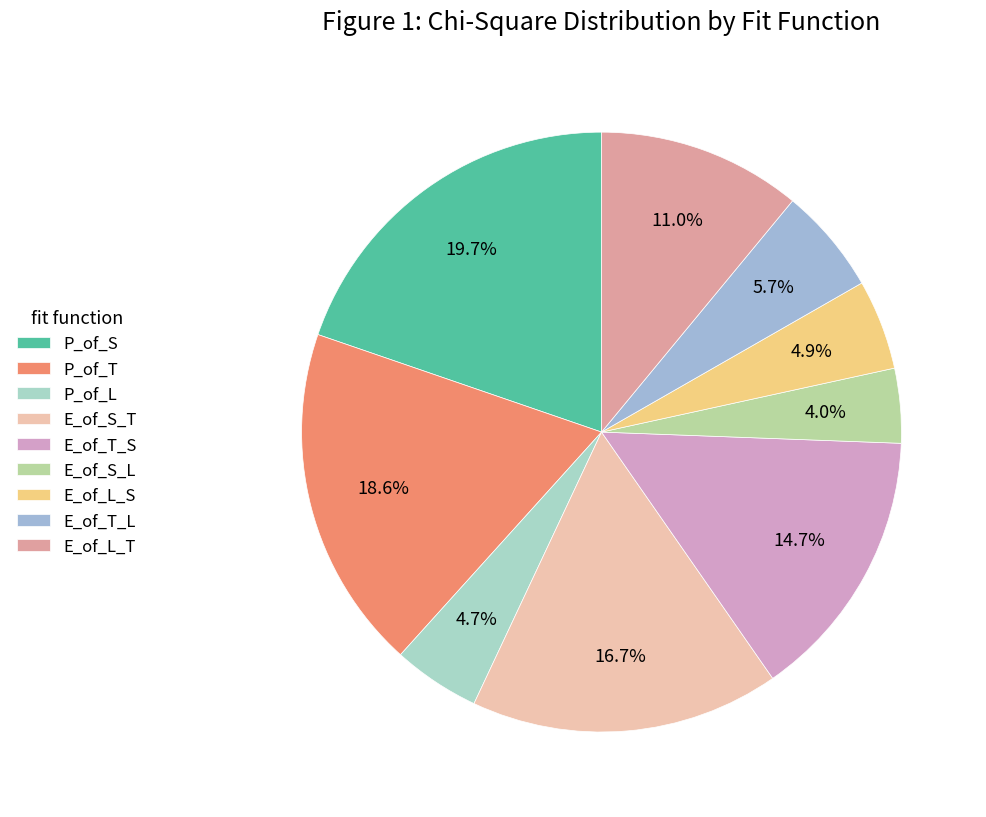

How many slices are in this pie chart?

9